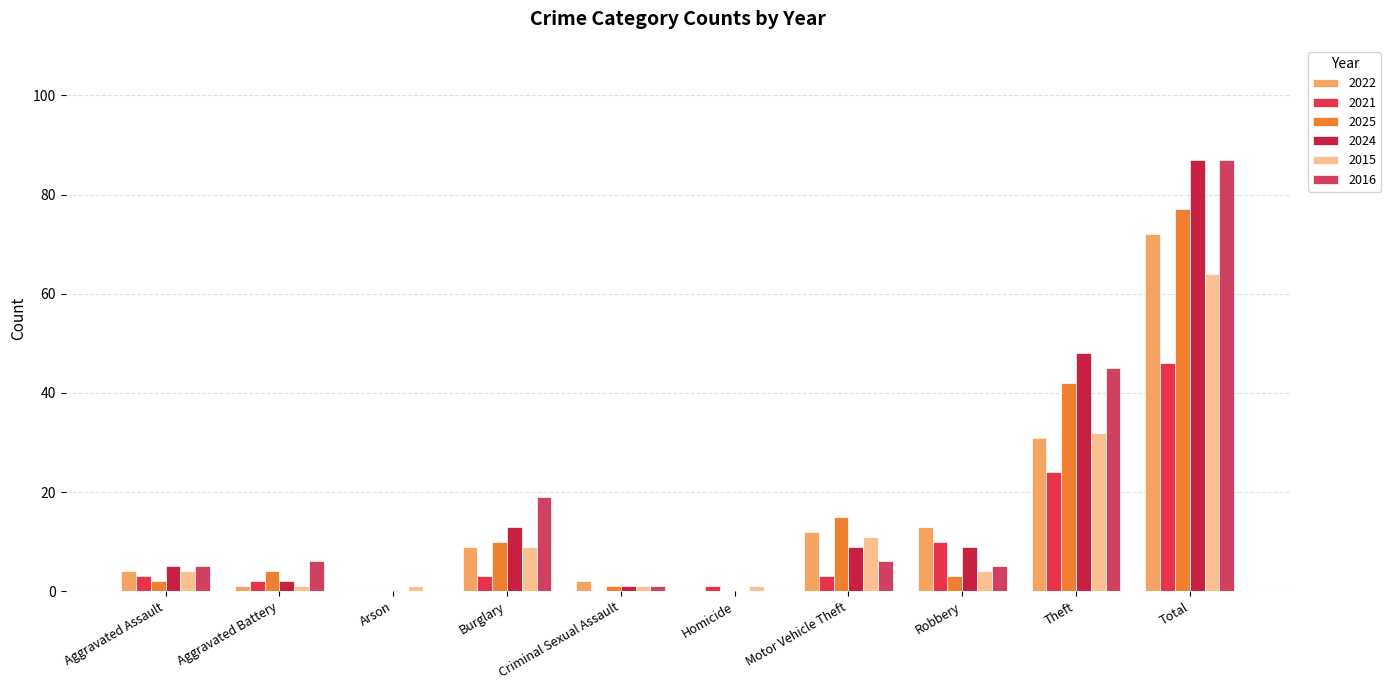

What is the sum of the 2021 values at Total and Homicide?

47